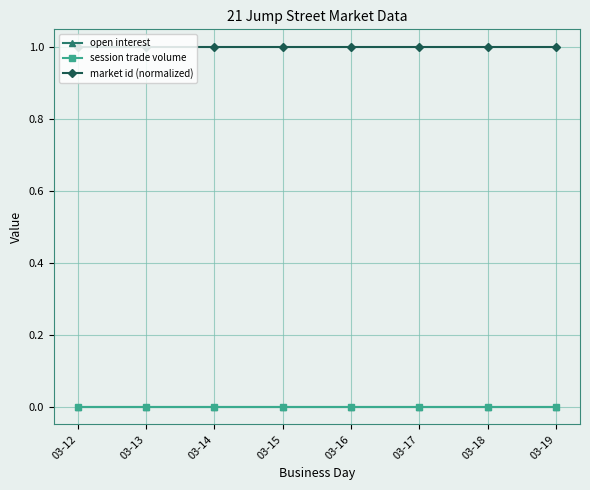

List the labels in order of open interest value, smallest first.

03-12, 03-13, 03-14, 03-15, 03-16, 03-17, 03-18, 03-19